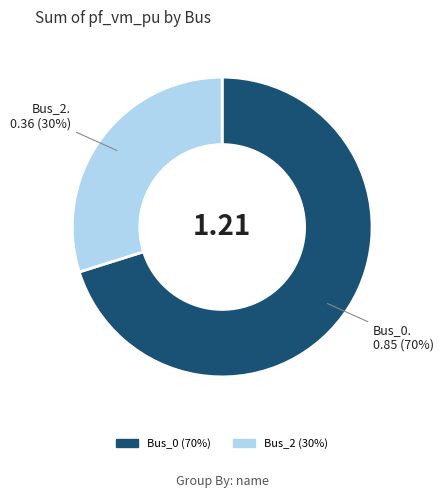

To the nearest percent, what is the combined percentage of Bus_0 and Bus_2?

100%